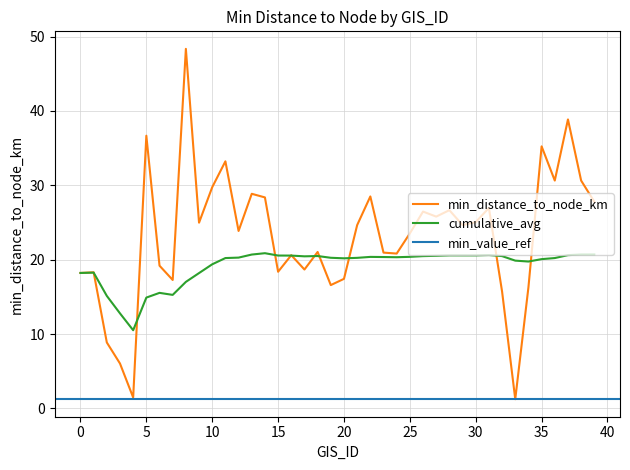

Where does the min_distance_to_node_km series first go above 24?

5